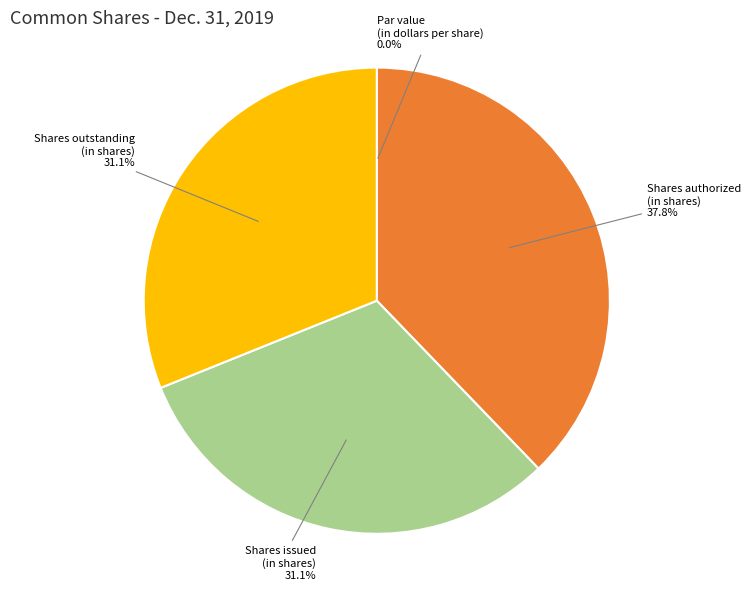

Which category has the biggest portion of the pie?

Shares authorized (in shares)